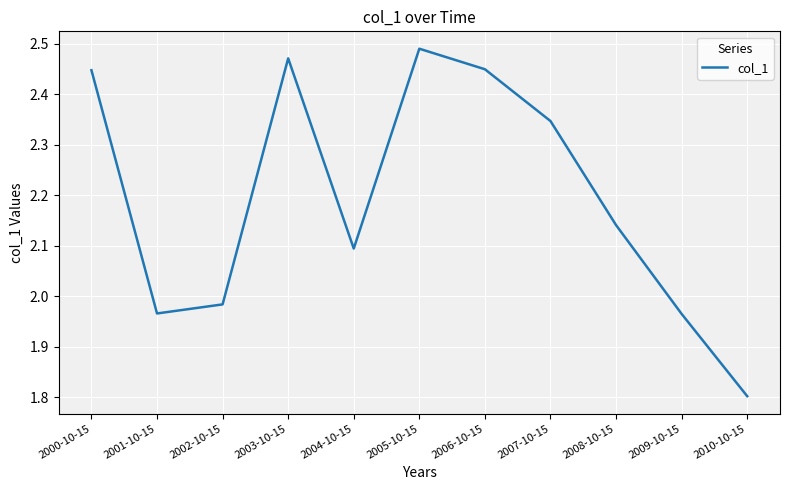

At which label is the value closest to 2?

2002-10-15